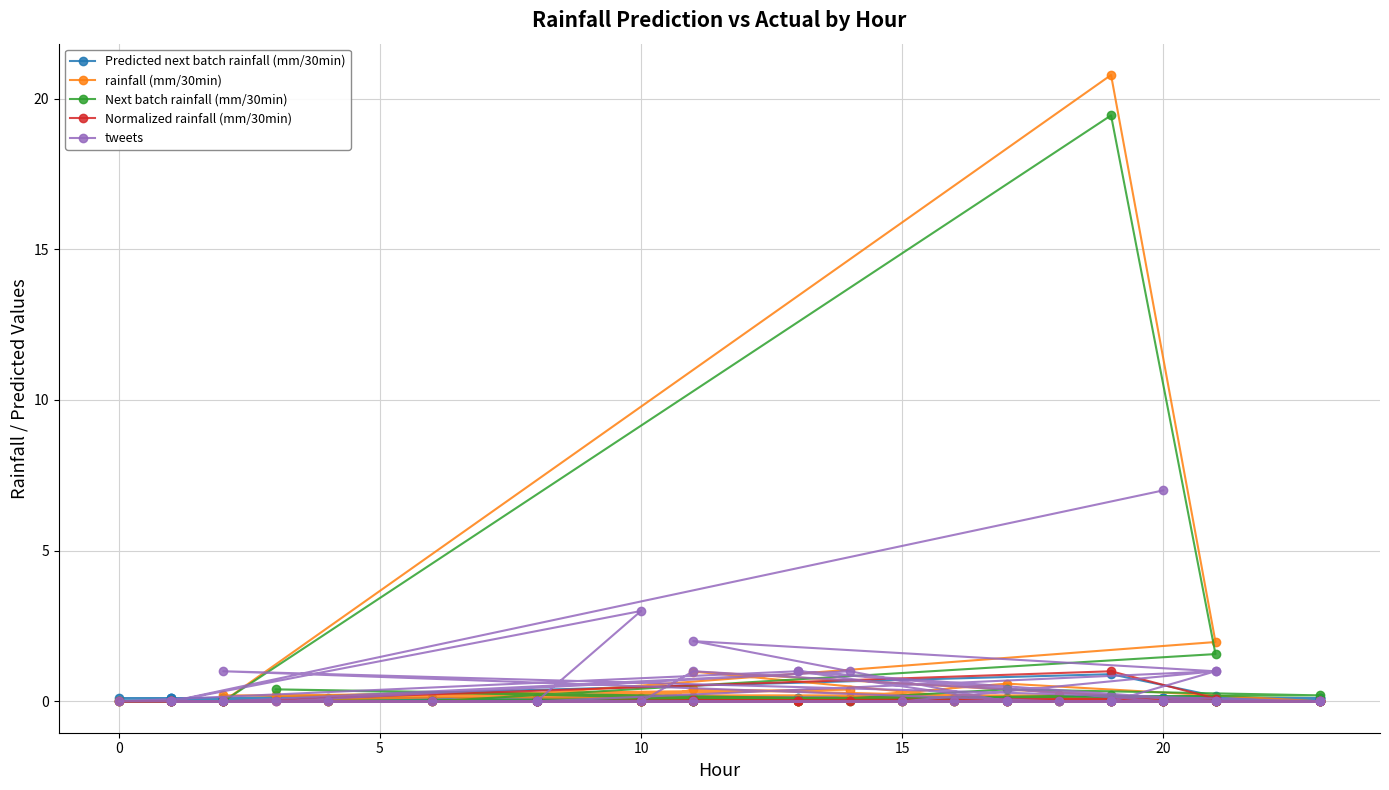

What are all the series names shown in the legend?

Predicted next batch rainfall (mm/30min), rainfall (mm/30min), Next batch rainfall (mm/30min), Normalized rainfall (mm/30min), tweets